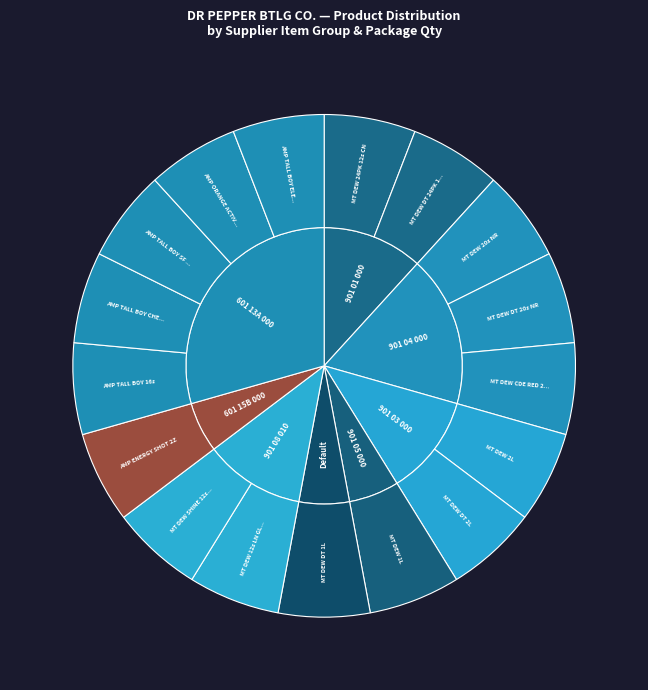

Which slice is the smallest?

MT DEW 1L